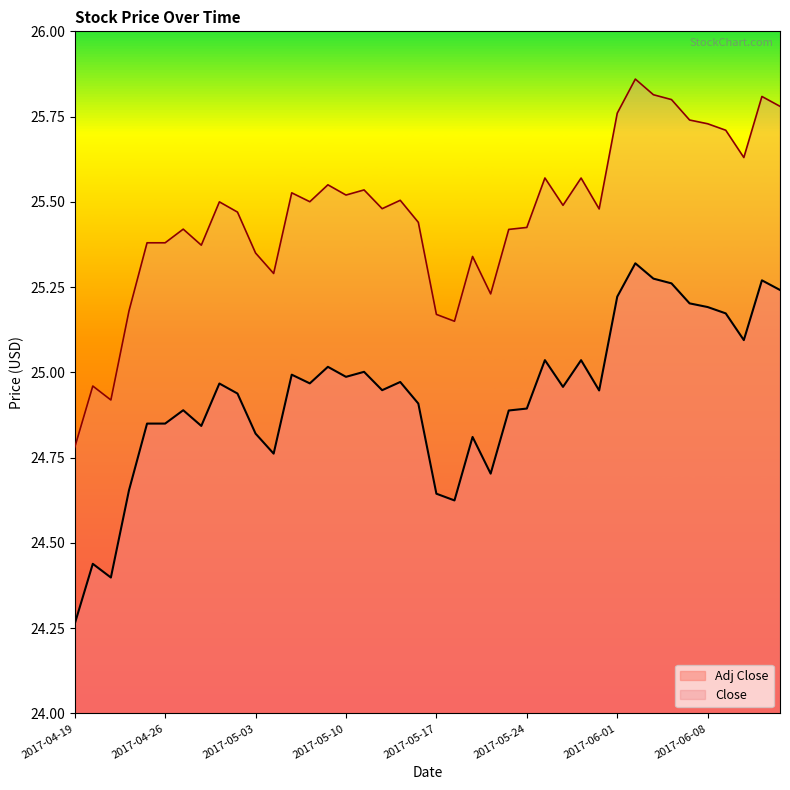

Which series changed the most between 2017-05-05 and 2017-05-09?

Close